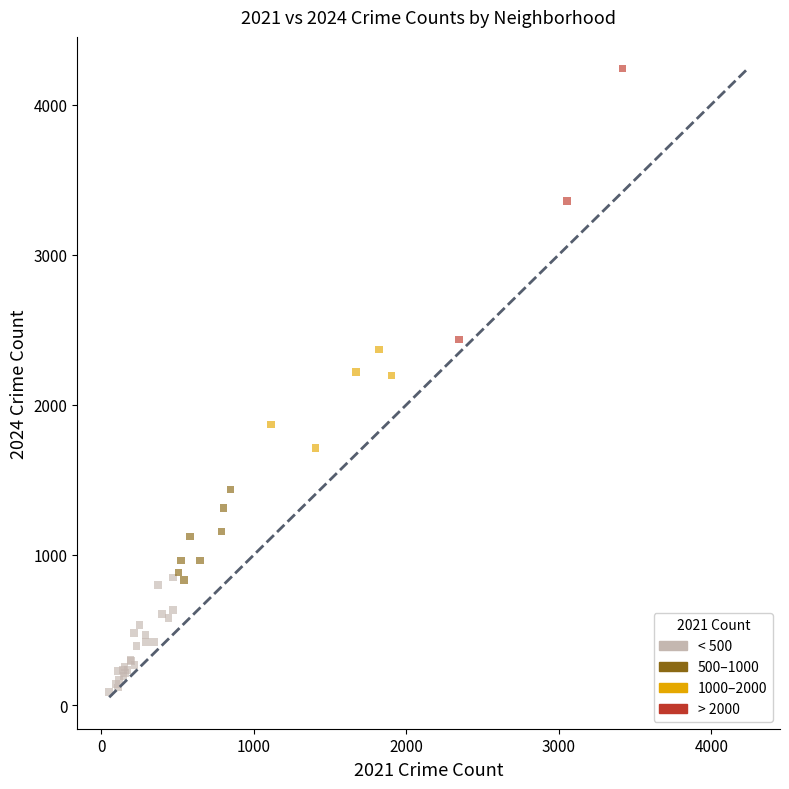

Which series has the widest spread of Y values?

> 2000